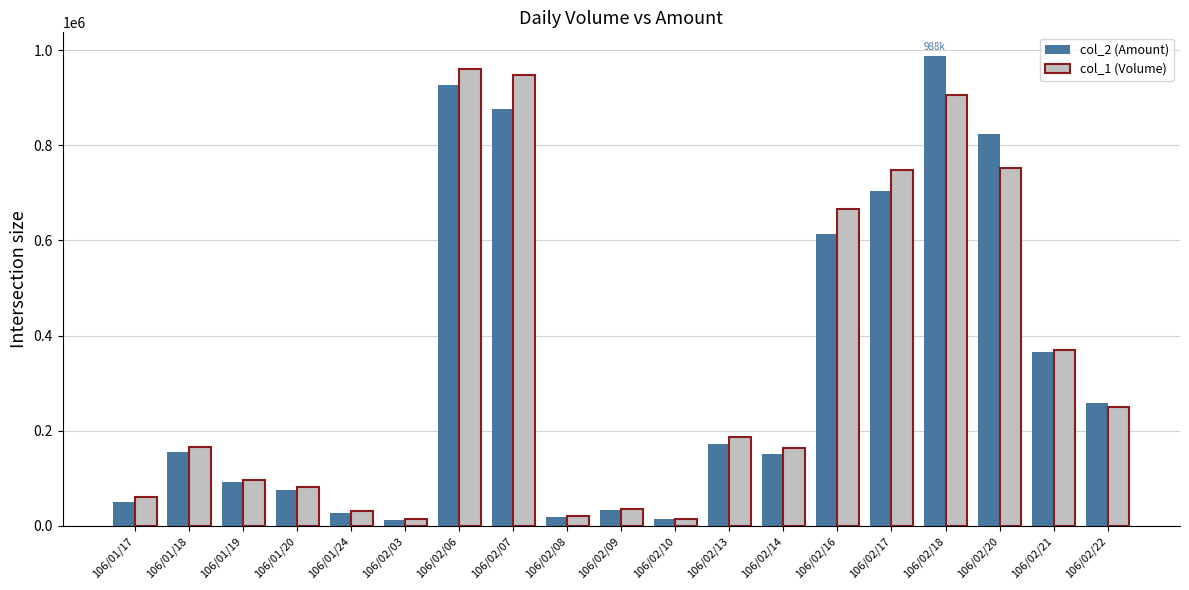

What is the spread (max minus min) of values at 106/02/07?

70770